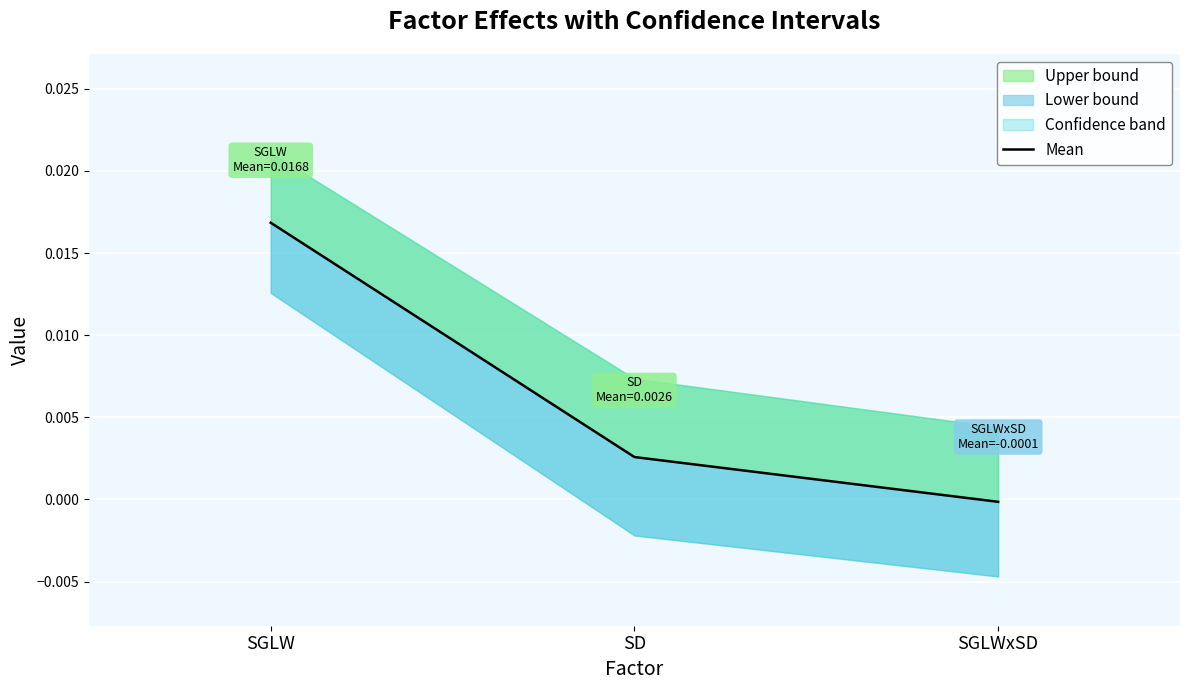

List the labels in order of value, largest first.

SGLW, SD, SGLWxSD